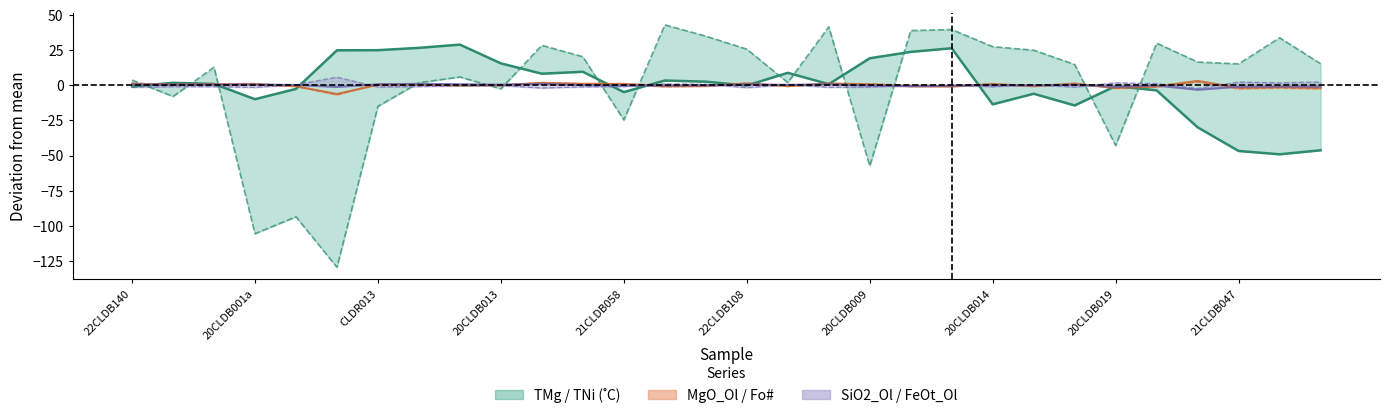

True or false: TNi(˚C) line has more than 1 interior local peaks.

True